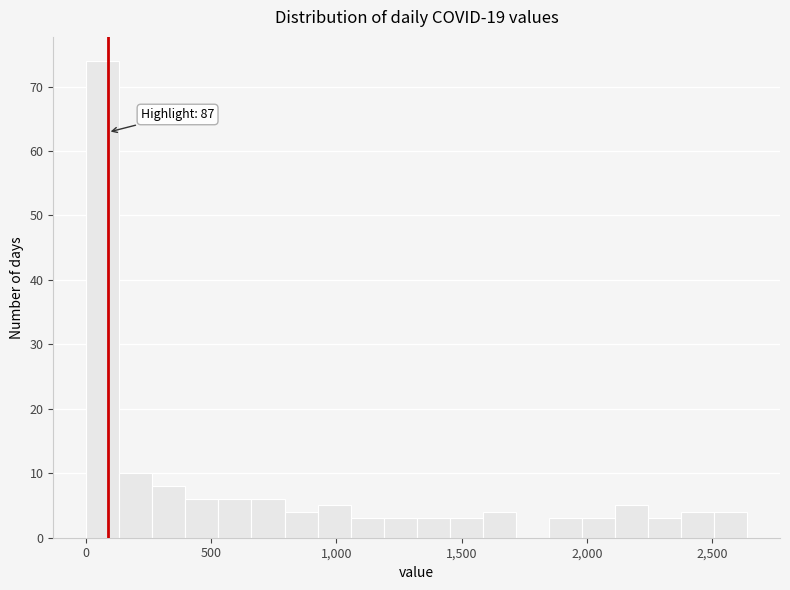

Around what value on the x-axis is the tallest bar? Give the approximate position of its centre, as read against the axis.

50